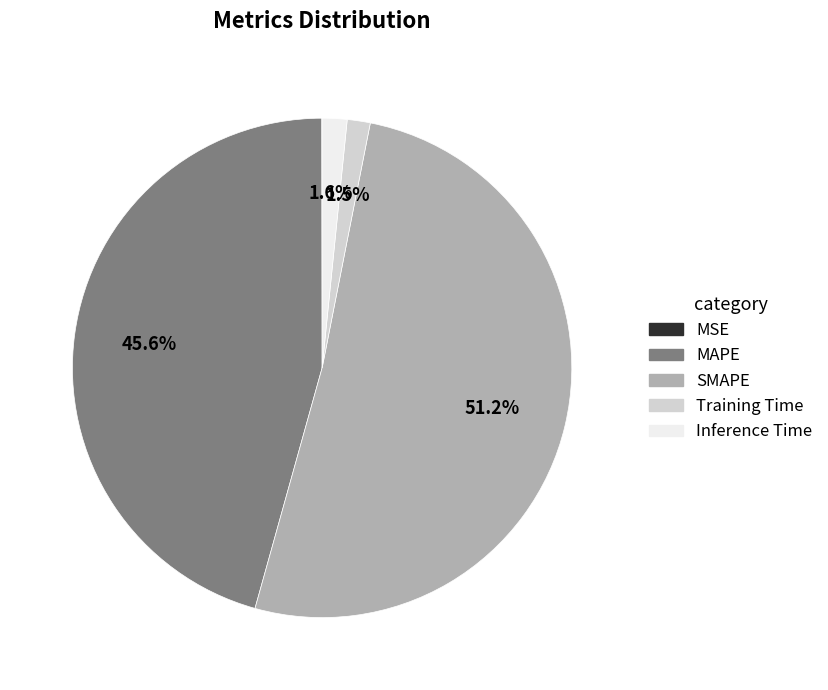

Does any single category account for the majority?

Yes